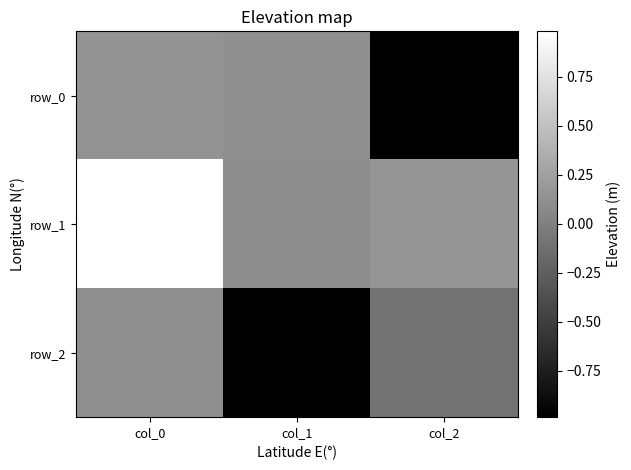

Is the value of row_1 at col_2 greater than the value of row_2 at col_2?

Yes